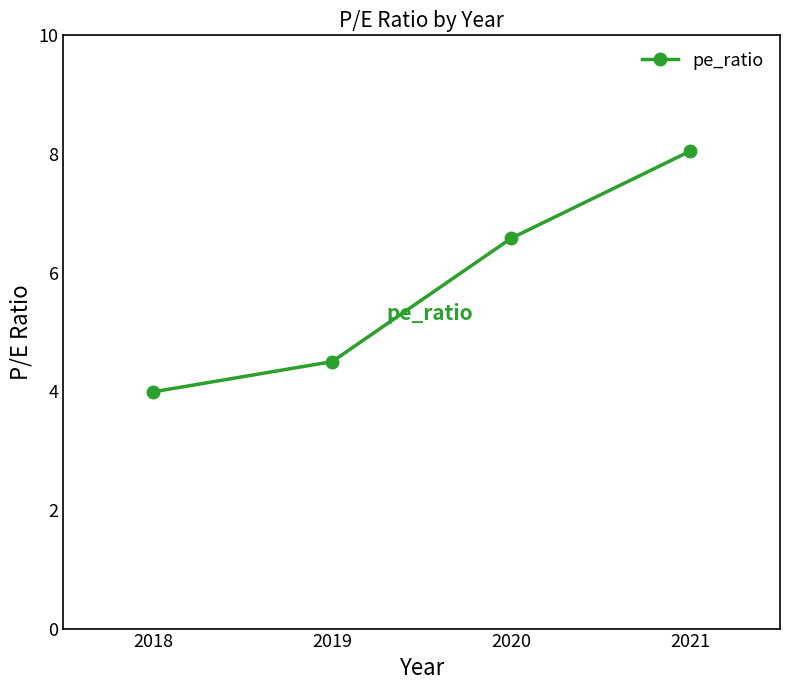

Which has a higher value, 2021 or 2019?

2021